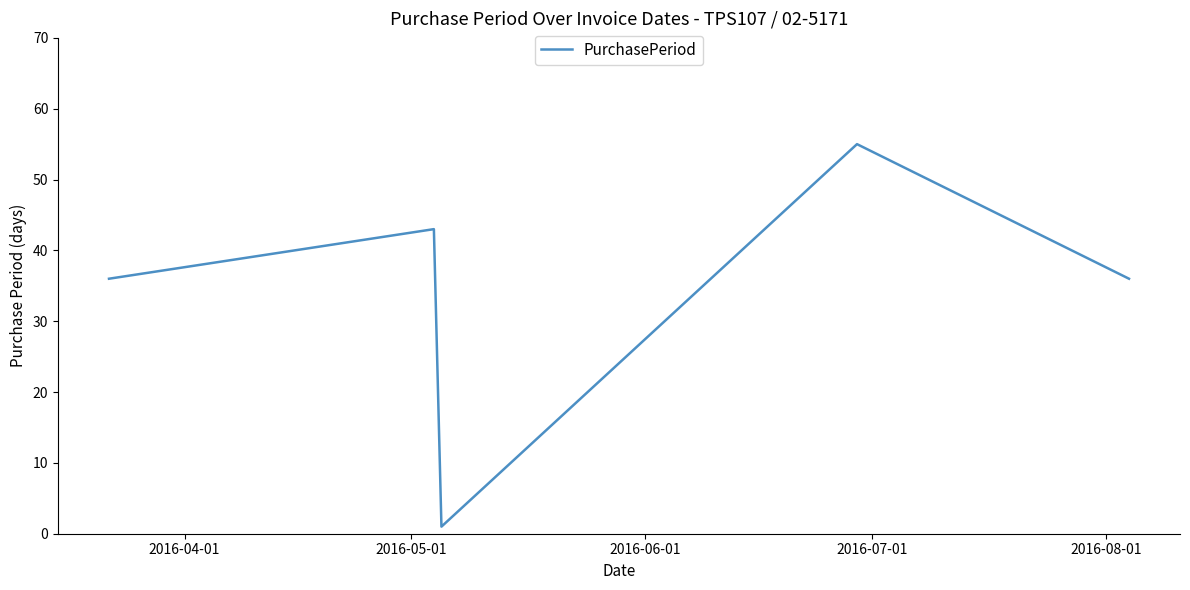

How many interior local peaks (higher than both neighbors) does the data have?

2